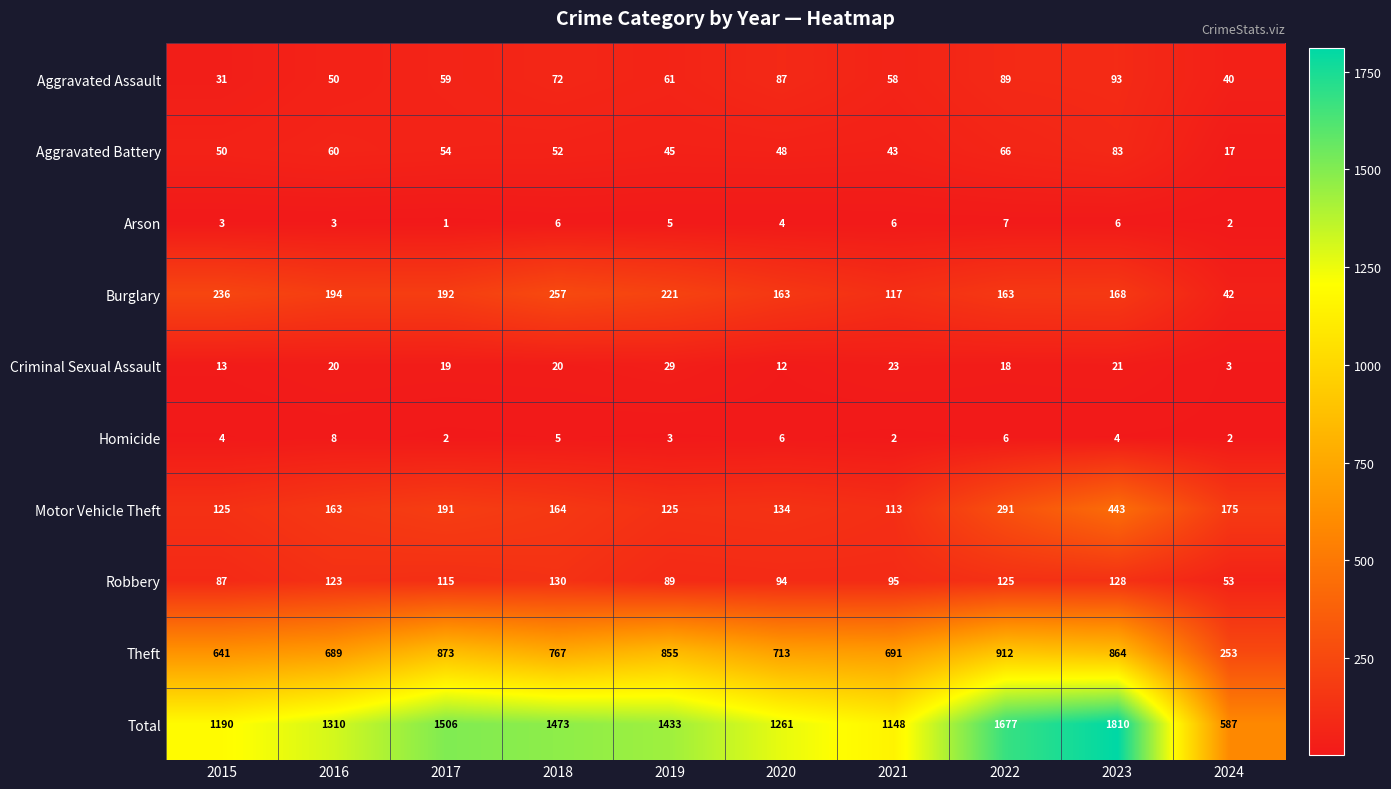

How many categories are shown in the chart?

10